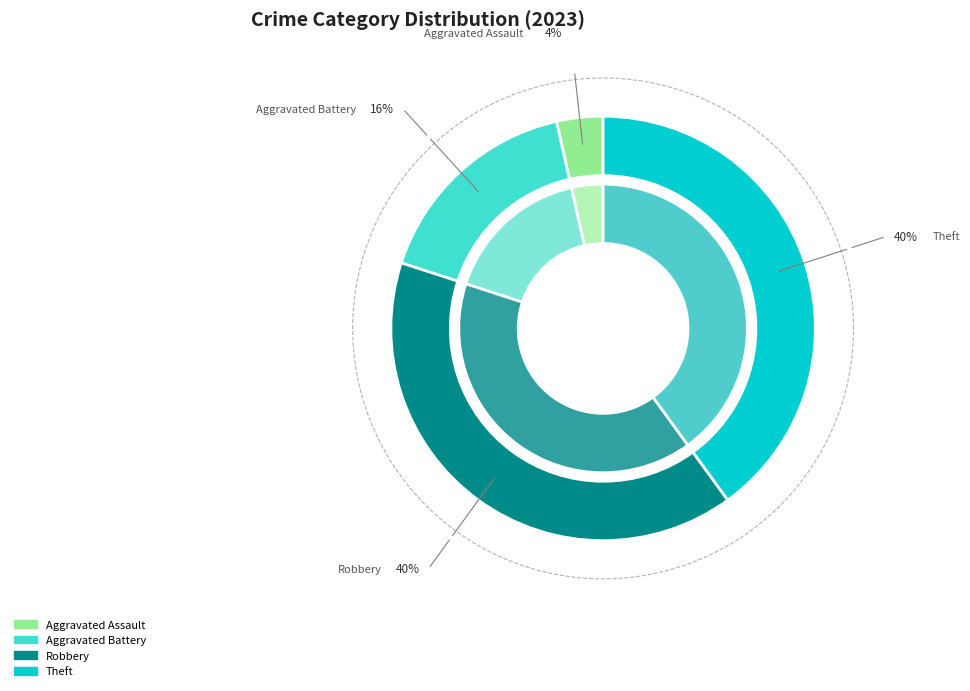

Is there a majority slice in this chart?

No